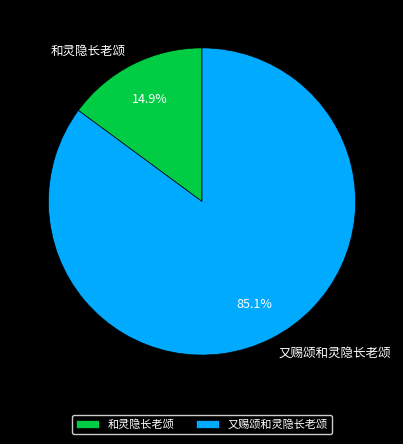

Which category has the biggest portion of the pie?

又赐颂和灵隐长老颂